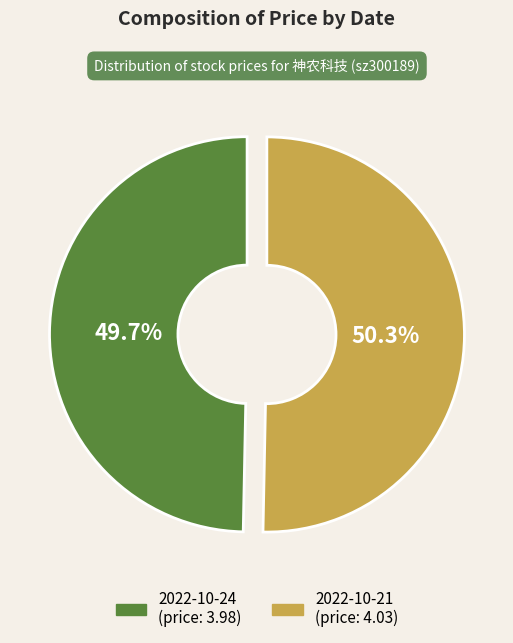

What percentage is NOT represented by 2022-10-21?

49.7%